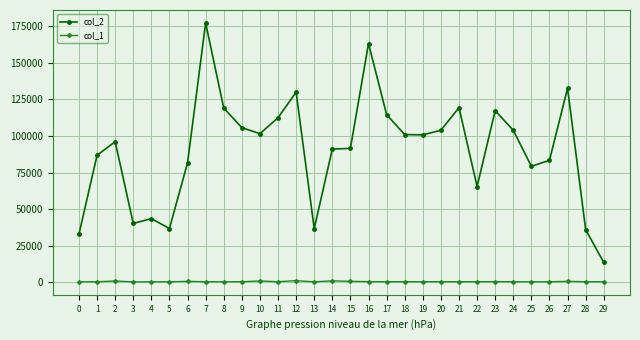

What is the value of the col_2 point at the 8th from the left?

177384